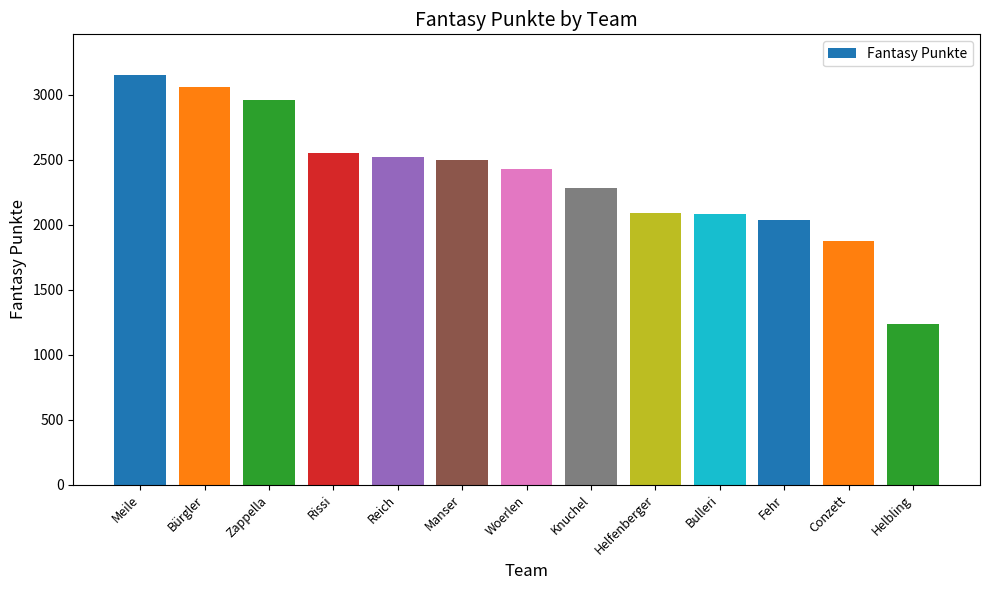

Where is the data nearest to the value 2191?

Knuchel